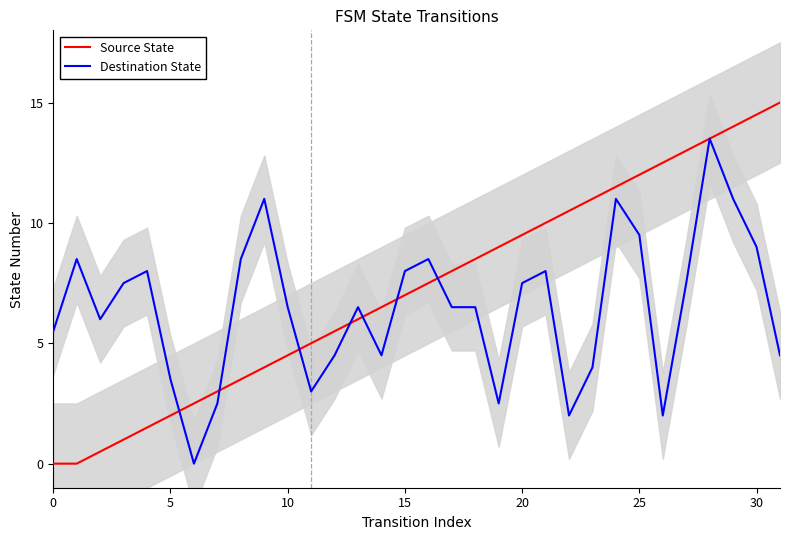

List the series in order of their overall mean, highest first.

Source State, Destination State